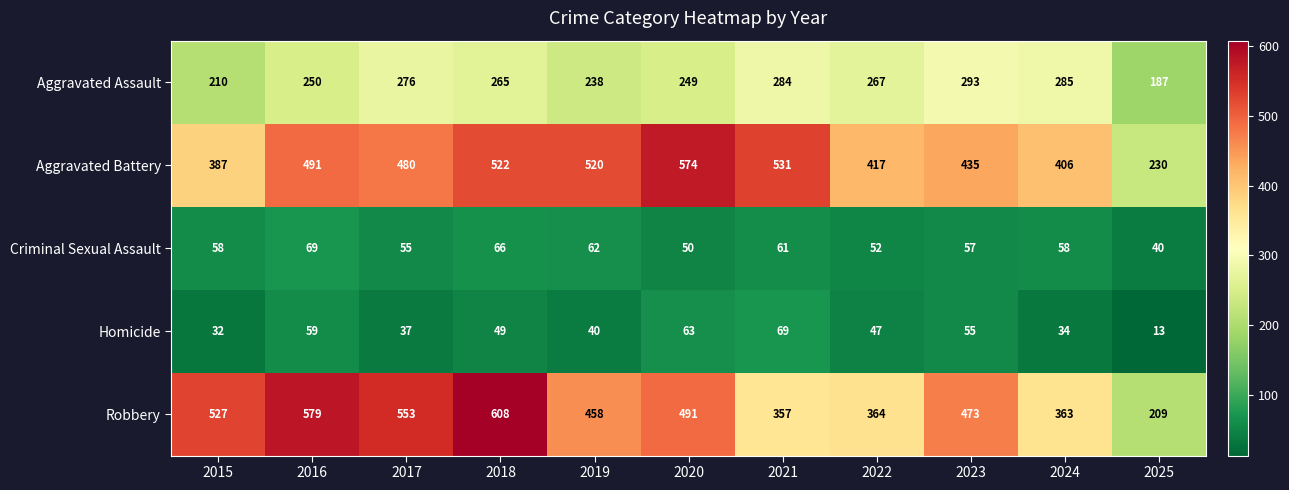

Which series has the largest total across all categories?

Aggravated Battery